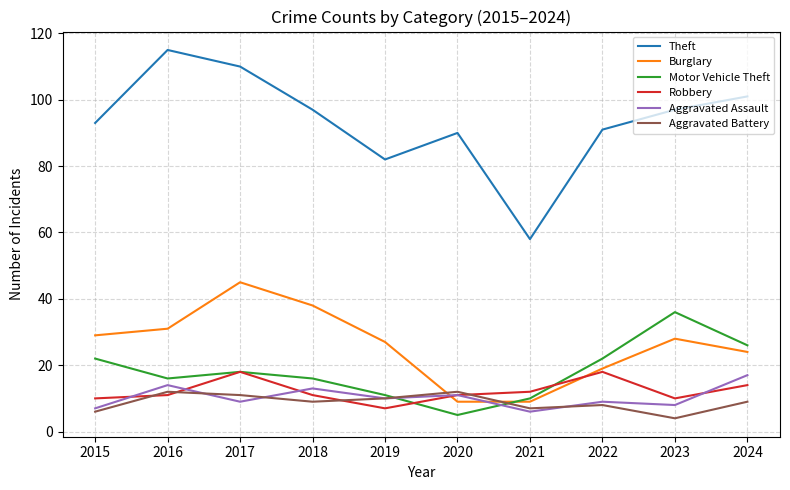

Is the value of Motor Vehicle Theft at 2023 greater than the value of Theft at 2018?

No